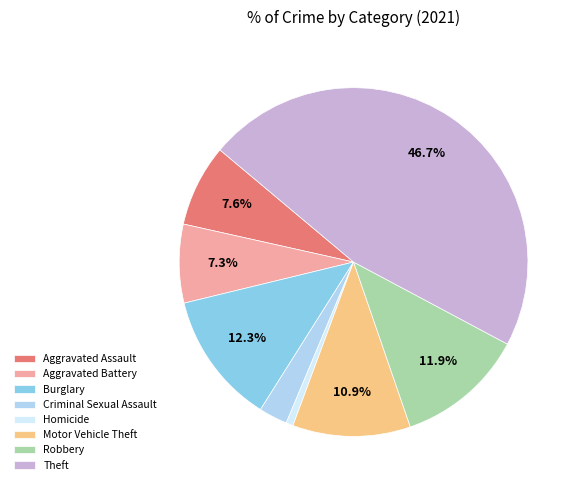

To the nearest percent, what portion does Aggravated Assault represent?

8%